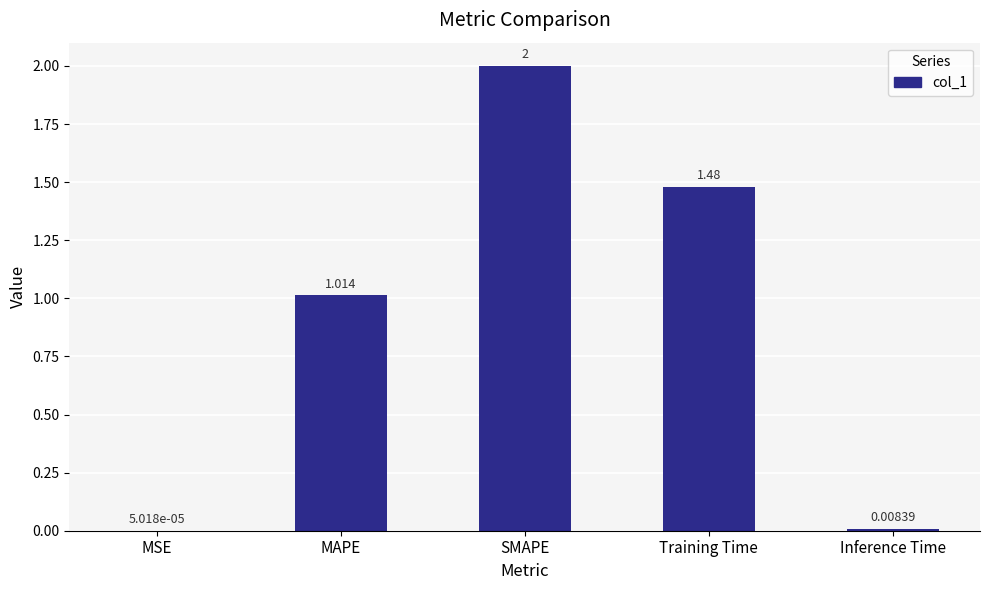

Where is the data nearest to the value 1?

MAPE